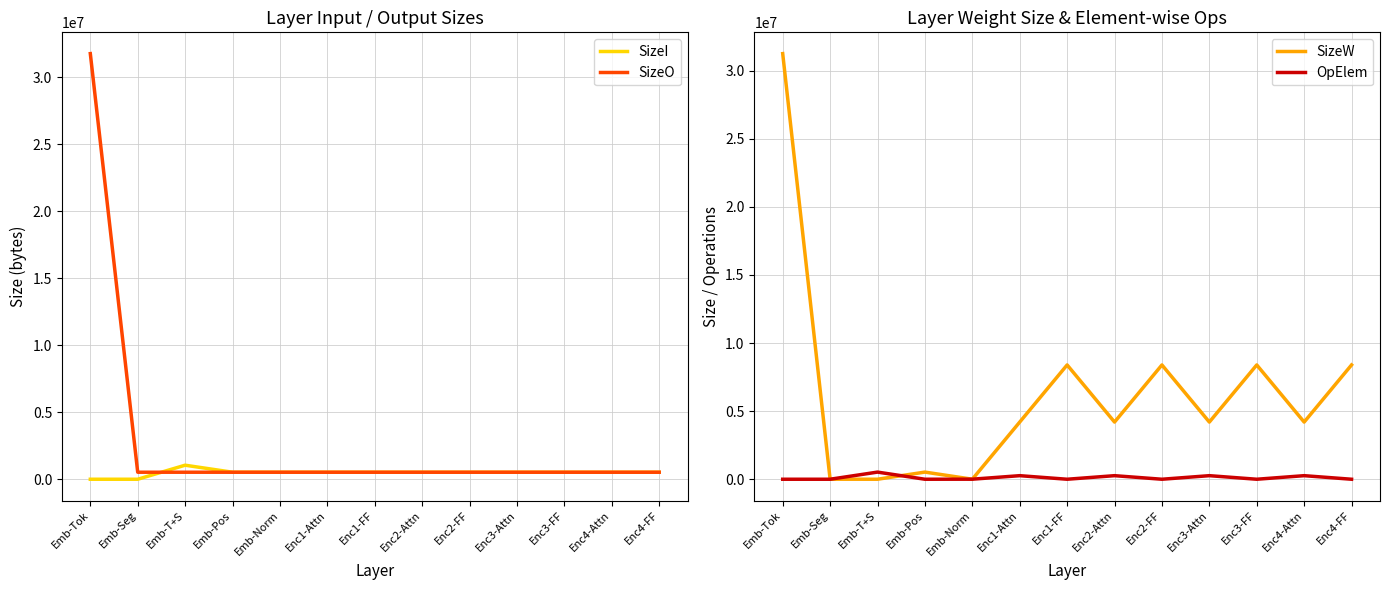

How many values in the OpElem series exceed 0?

6